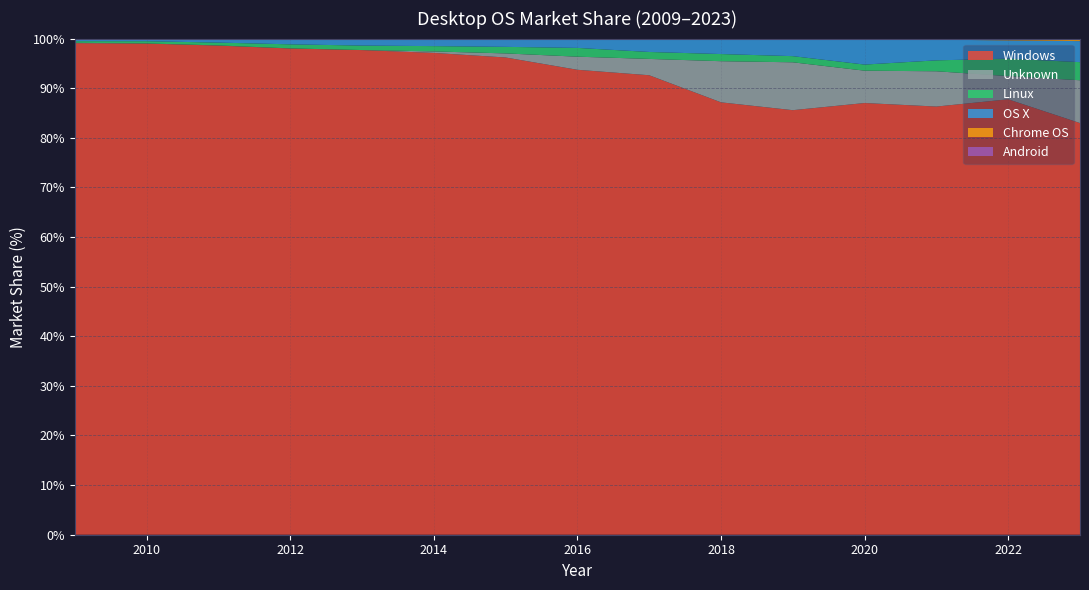

Reading left to right, list all the values displayed in this chart.

Windows: 99.1	99.0	98.6	98.0	97.7	97.1	96.2	93.7	92.6	87.2	85.6	87.0	86.3	87.8	83.0
Unknown: 0.1	0.0	0.0	0.0	0.0	0.3	0.8	2.6	3.3	8.3	9.7	6.5	7.1	4.7	8.6
Linux: 0.3	0.5	0.6	0.8	0.9	1.1	1.3	1.8	1.4	1.4	1.2	1.2	2.2	3.5	3.6
OS X: 0.5	0.5	0.7	1.0	1.2	1.4	1.6	1.8	2.6	3.0	3.5	5.1	4.2	3.7	4.2
Chrome OS: 0.0	0.0	0.0	0.0	0.0	0.0	0.1	0.1	0.1	0.1	0.1	0.1	0.2	0.3	0.5
Android: 0.0	0.0	0.0	0.0	0.2	0.1	0.0	0.0	0.0	0.0	0.0	0.0	0.0	0.0	0.0